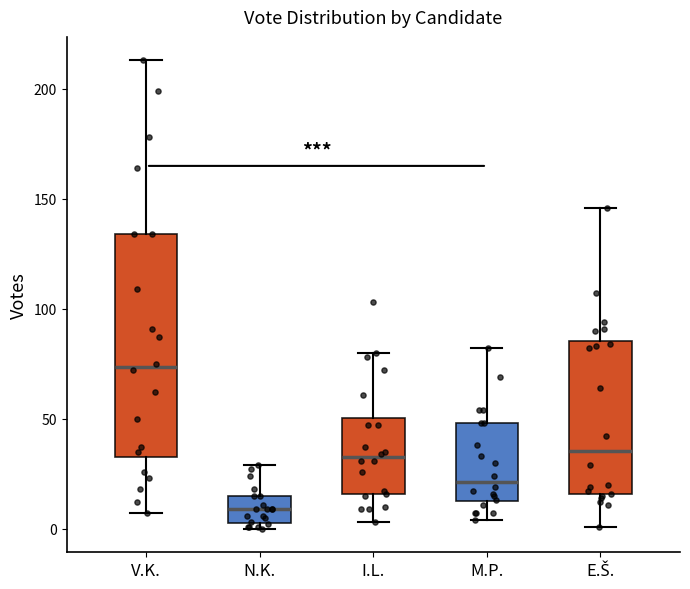

Which box's median line is the highest?

V.K.